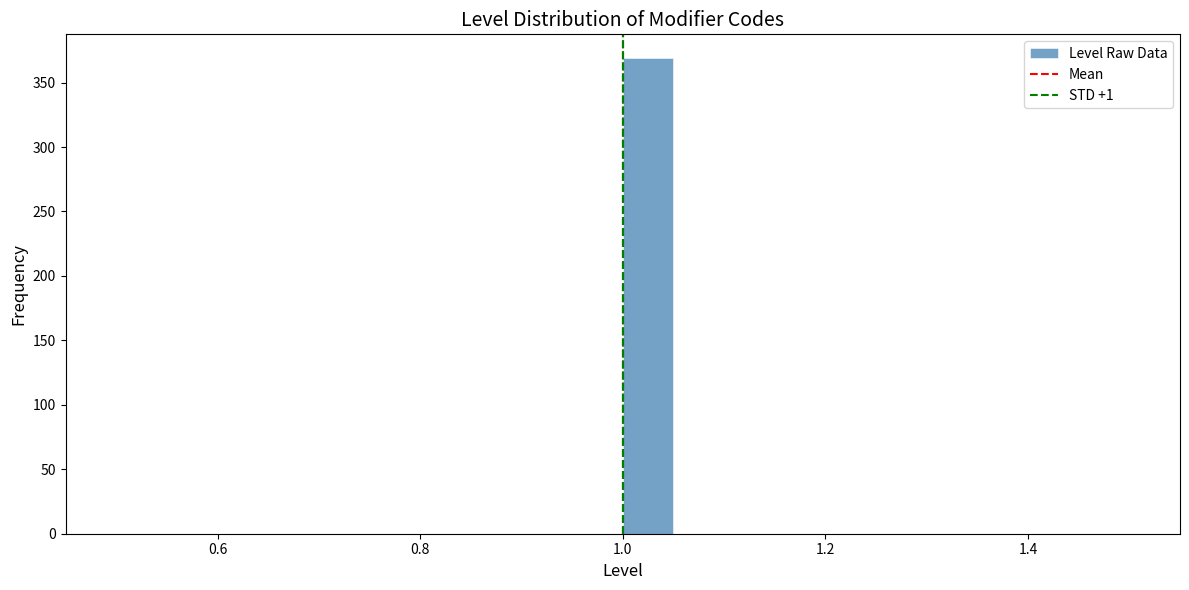

Around what value on the x-axis is the tallest bar? Give the approximate position of its centre, as read against the axis.

1.02